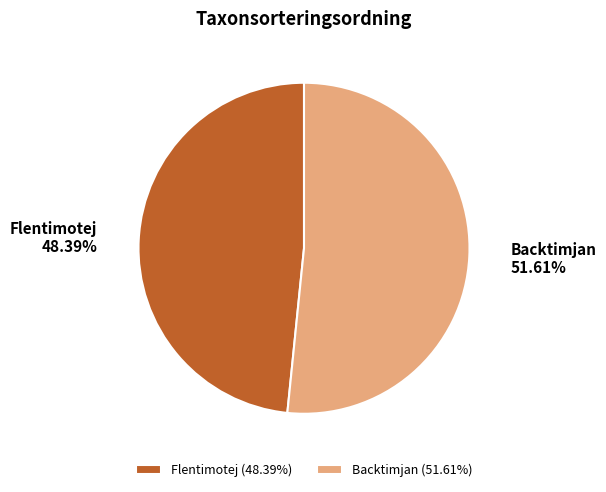

Which category has the smallest portion of the pie?

Flentimotej